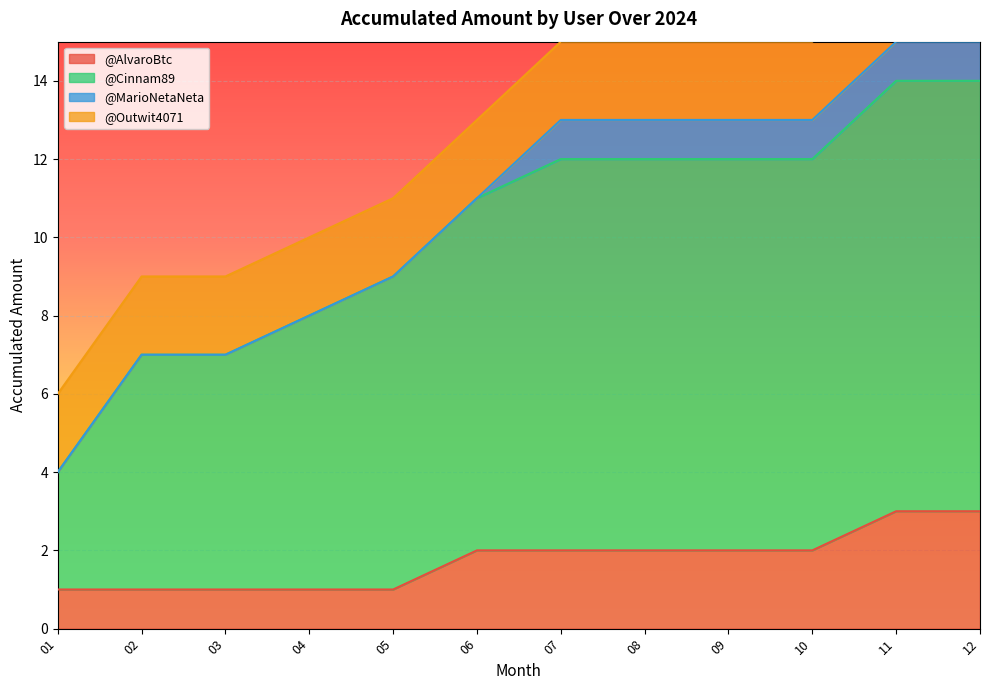

Is it true that @AlvaroBtc equals 3 at 08?

False